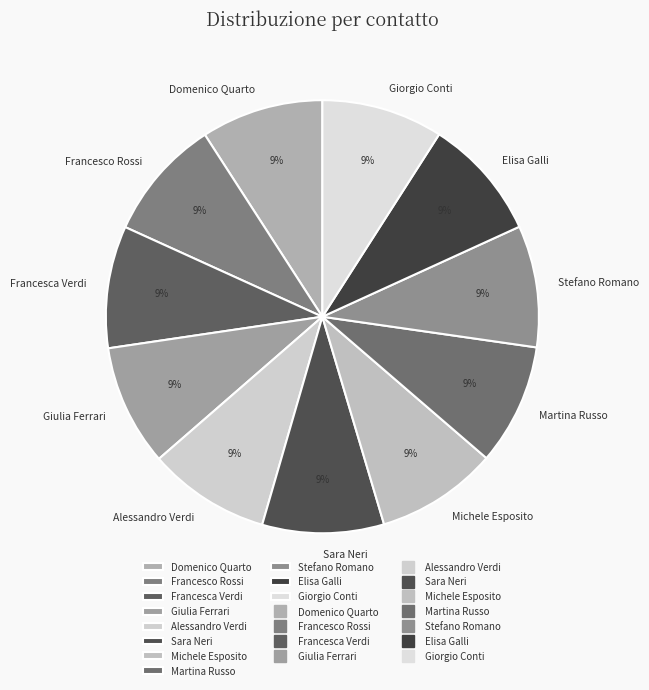

Approximately how many times larger is the value at Elisa Galli compared to Francesco Rossi?

1.0